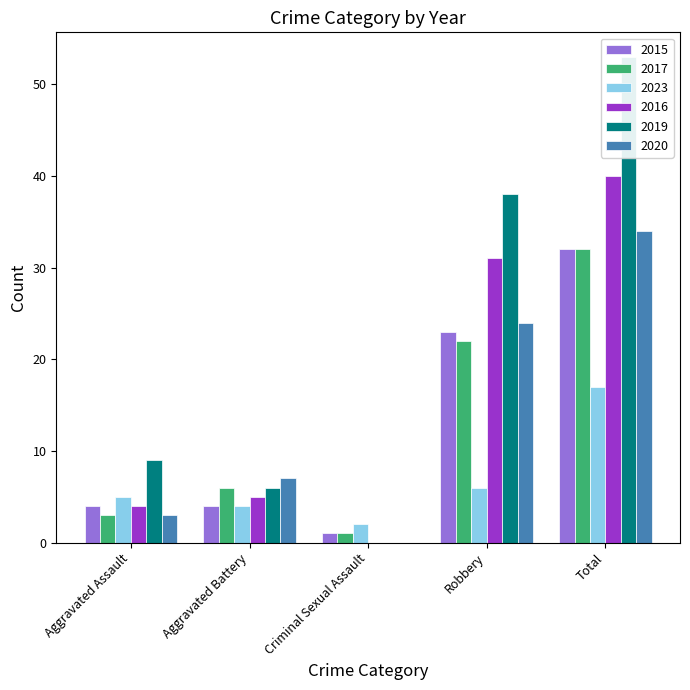

Rank the categories by 2020 value from lowest to highest.

Criminal Sexual Assault, Aggravated Assault, Aggravated Battery, Robbery, Total